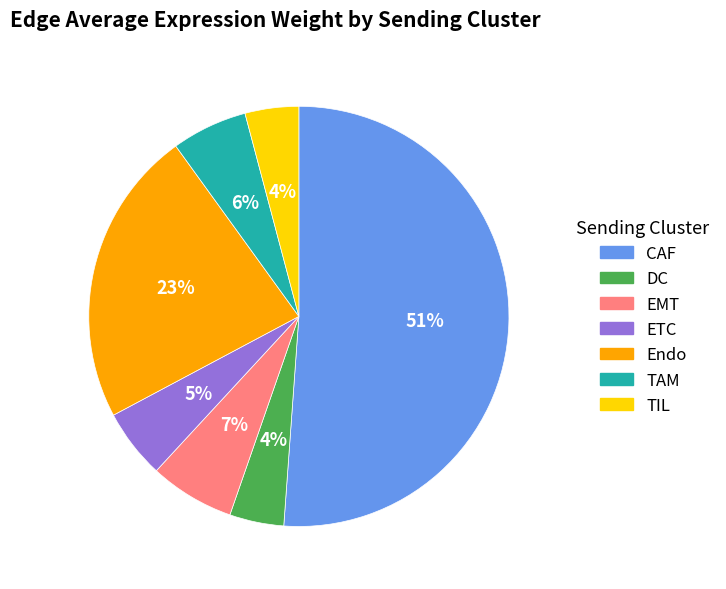

How many segments does this pie chart have?

7